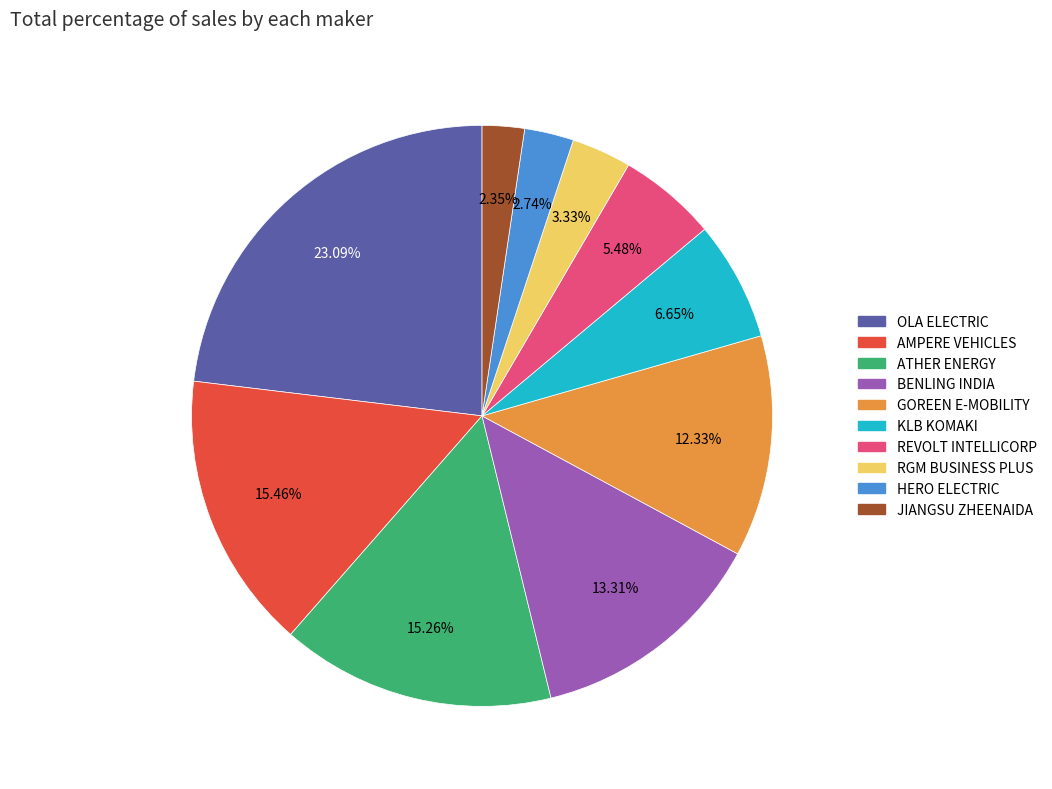

Is there a majority slice in this chart?

No